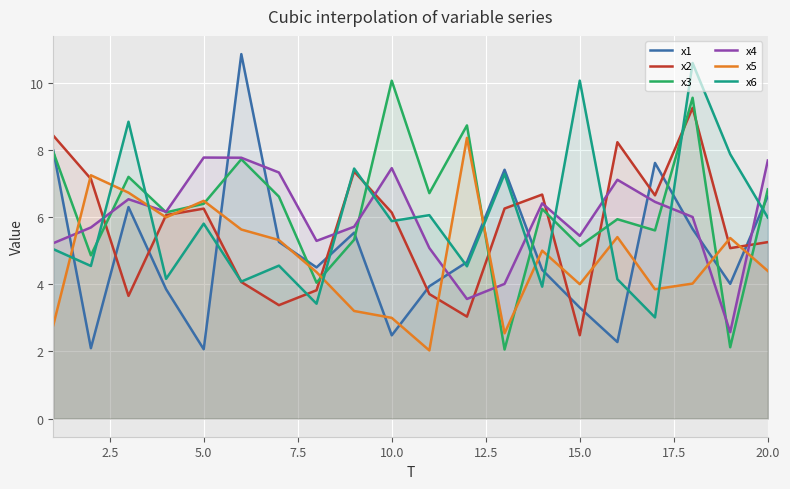

Which series ends up on top after the final intersection of x6 and x4?

x4